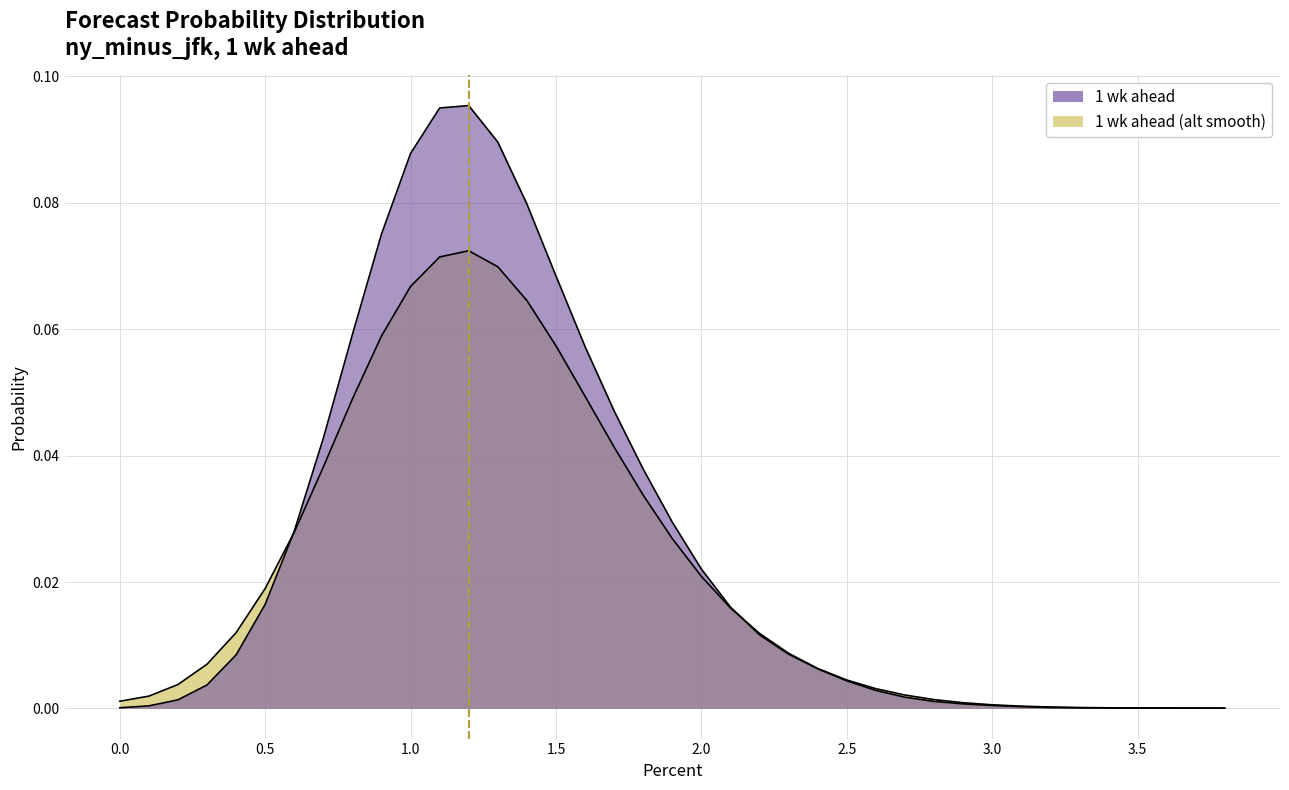

Which label corresponds to the largest value in the chart?

1.2